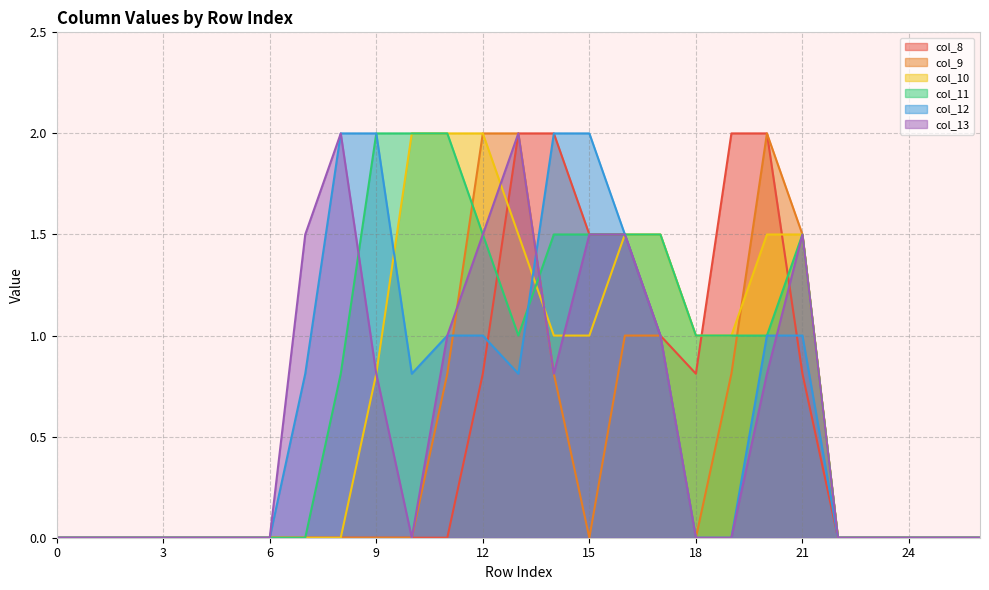

How many series are shown in this chart?

6